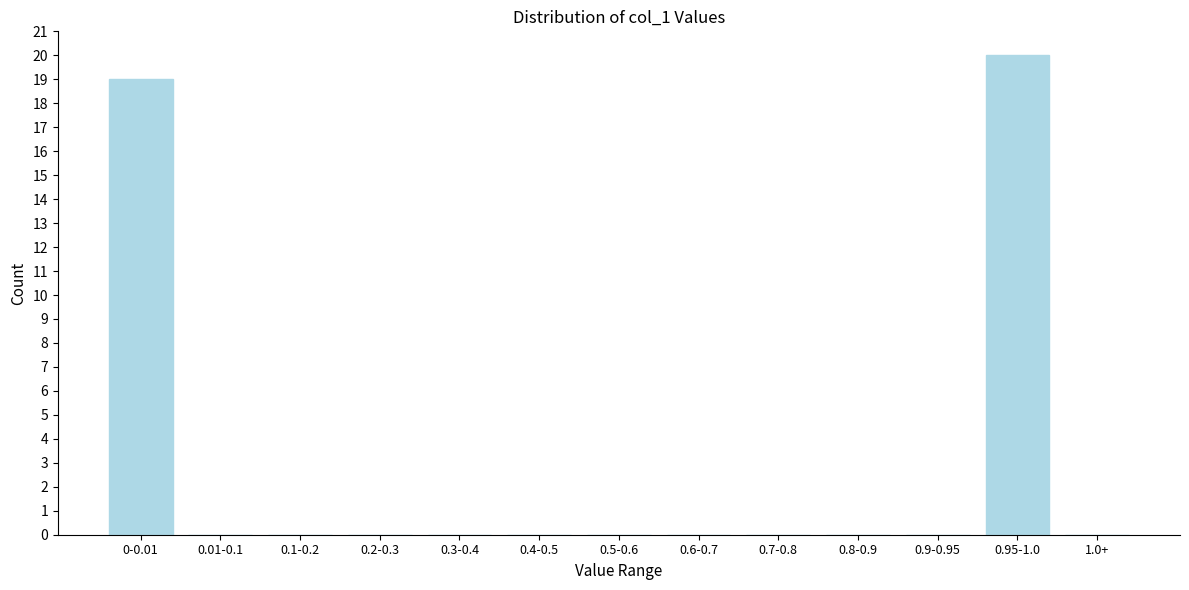

Reading right to left, extract all data points from this chart.

1.0+=0	0.95-1.0=20	0.9-0.95=0	0.8-0.9=0	0.7-0.8=0	0.6-0.7=0	0.5-0.6=0	0.4-0.5=0	0.3-0.4=0	0.2-0.3=0	0.1-0.2=0	0.01-0.1=0	0-0.01=19